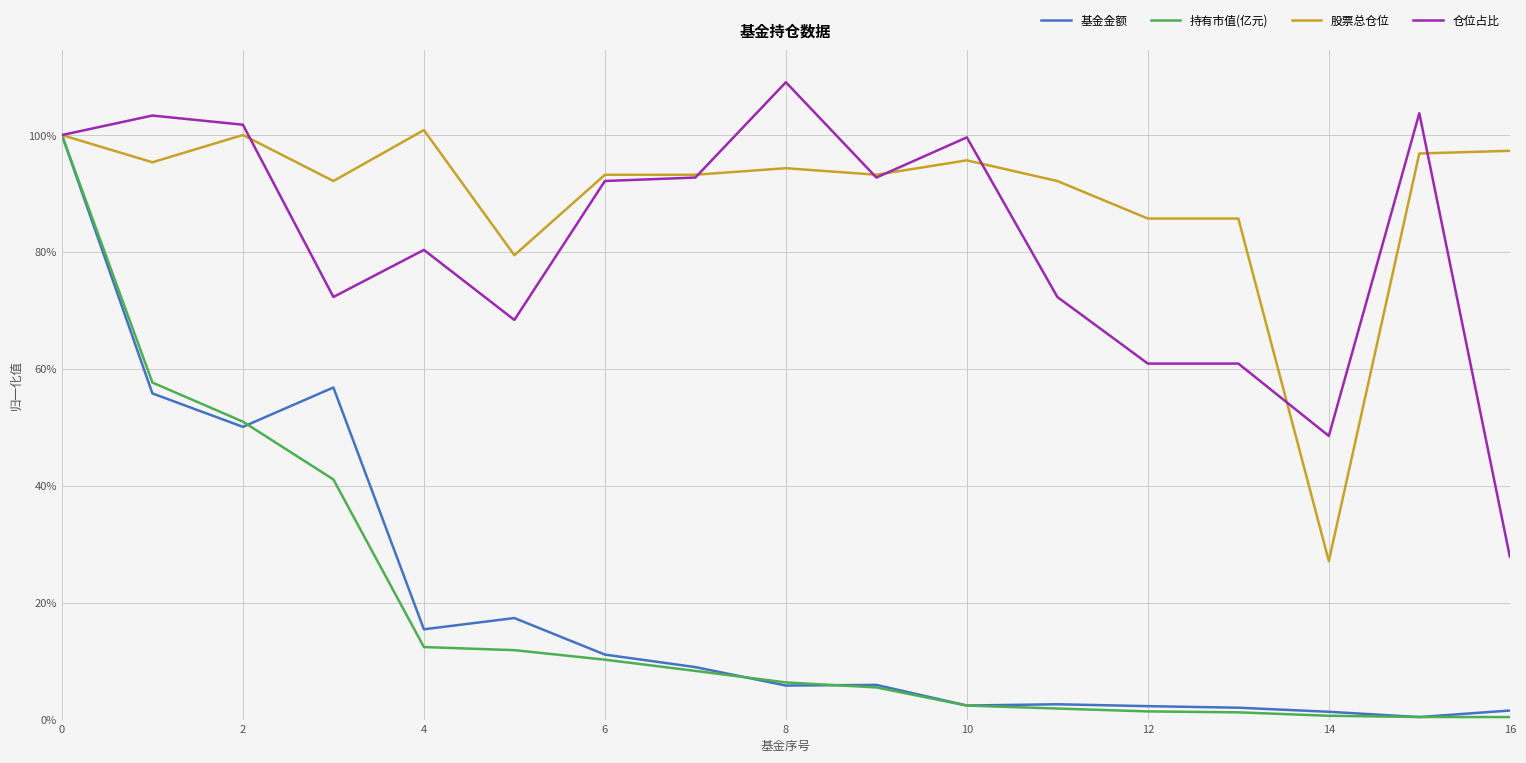

Does the chart display data point markers on the line(s)?

No